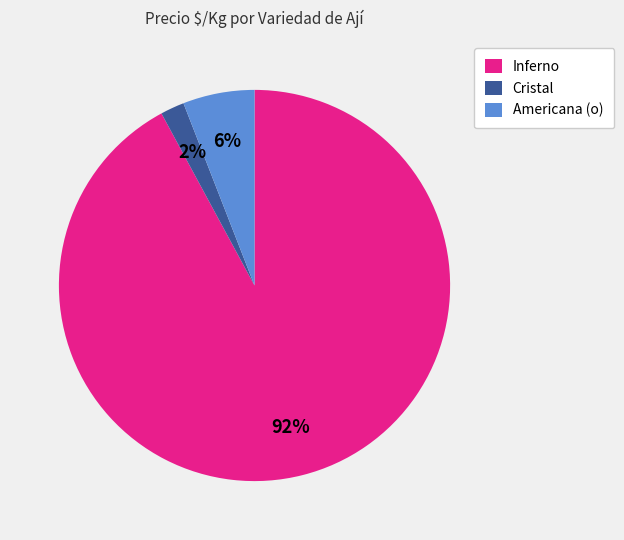

Is there a majority slice in this chart?

Yes